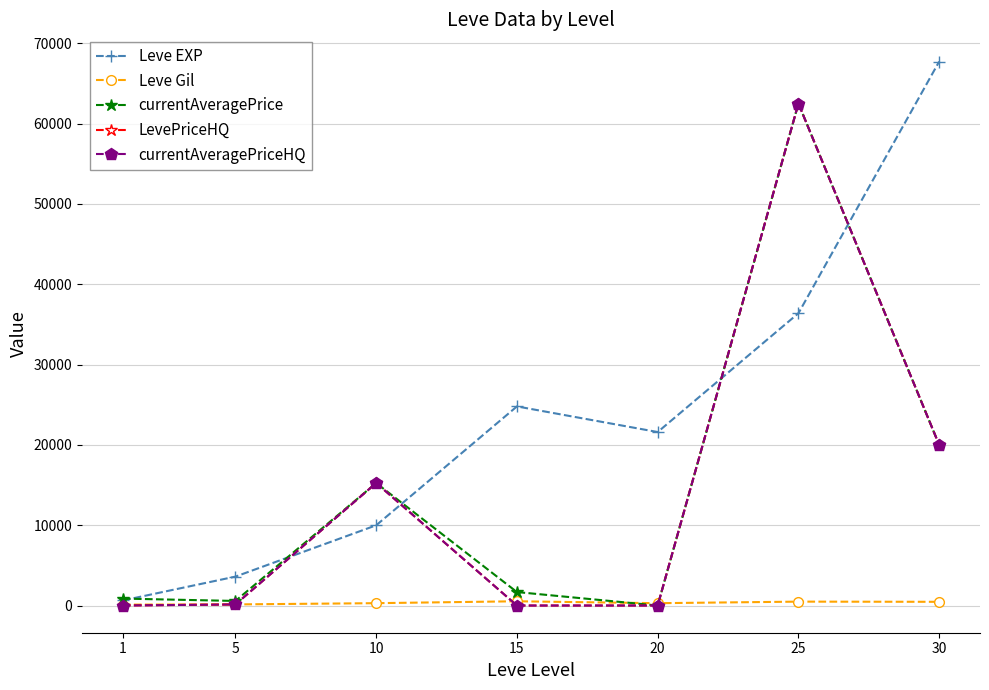

Does the chart have visible grid lines?

Yes